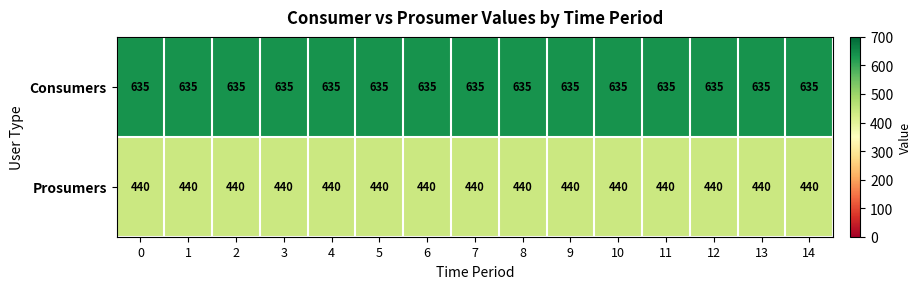

What is the maximum value shown in the chart?

635